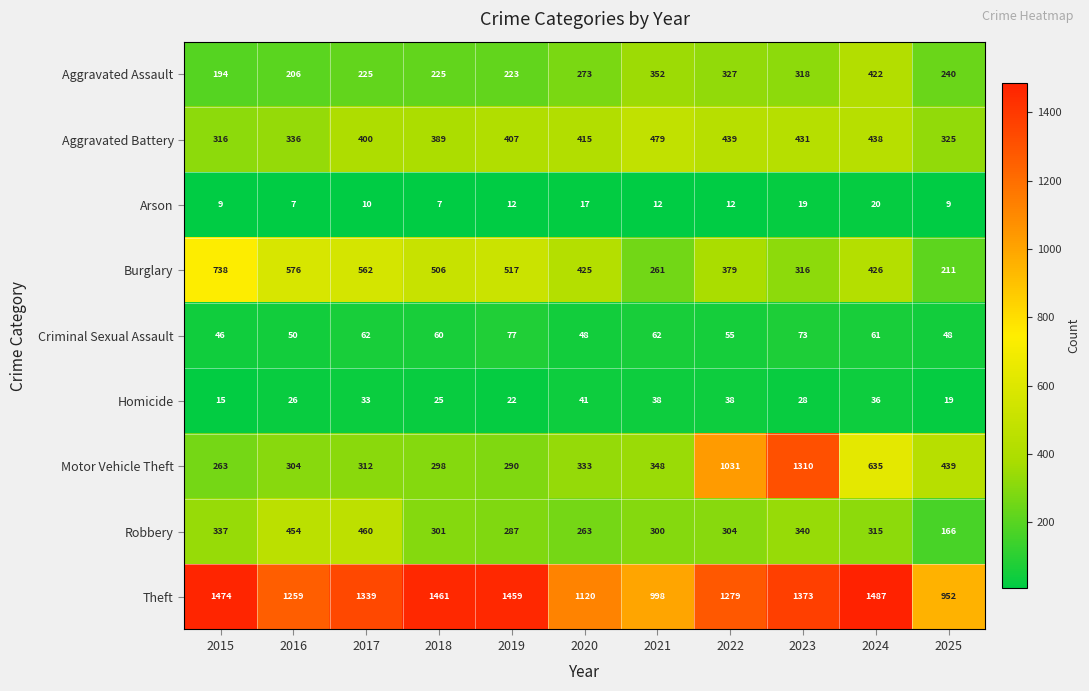

List the series in order of their peak value, highest first.

Theft, Motor Vehicle Theft, Burglary, Aggravated Battery, Robbery, Aggravated Assault, Criminal Sexual Assault, Homicide, Arson